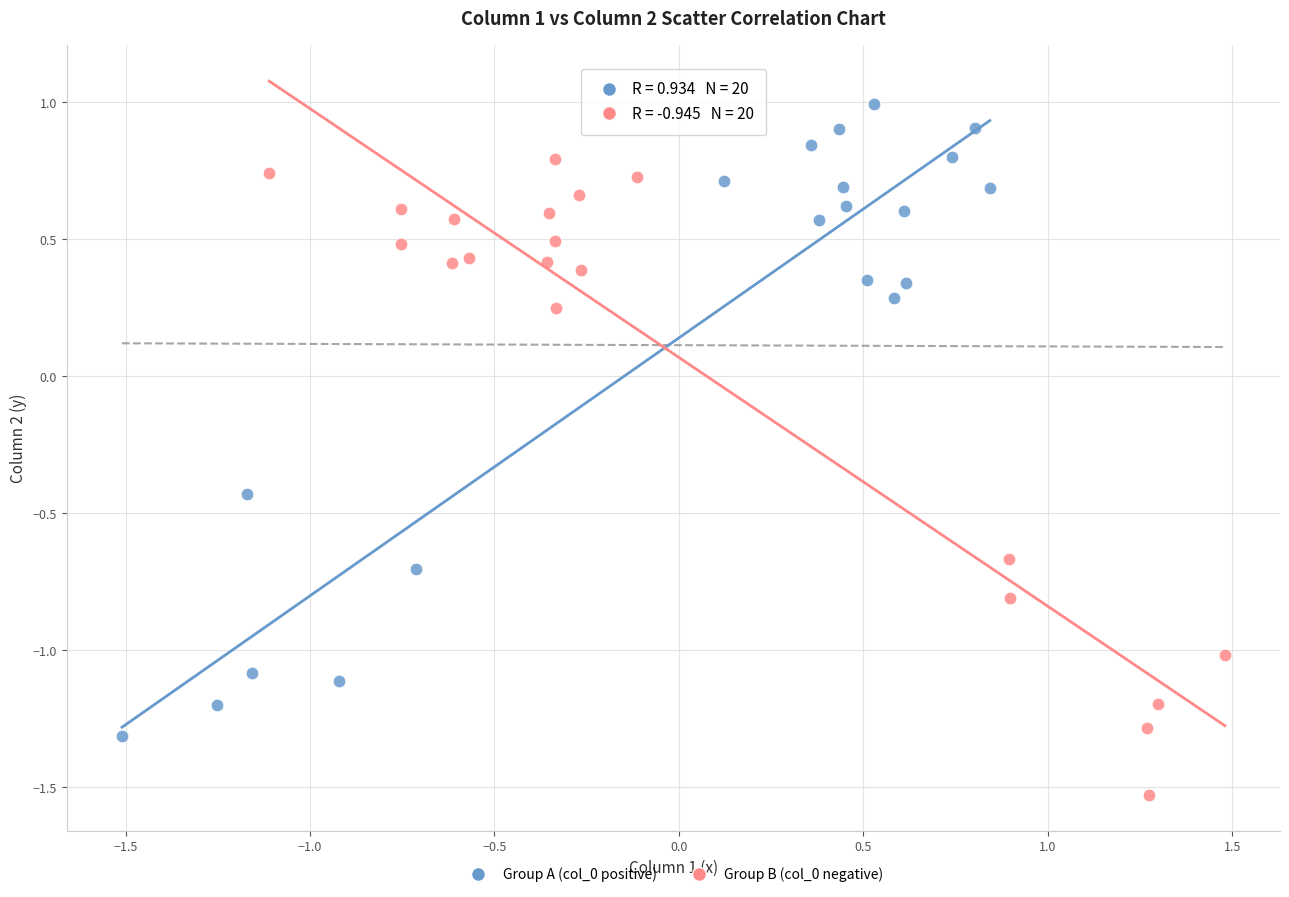

Which series contains the highest Y value?

Group A (col_0 positive)